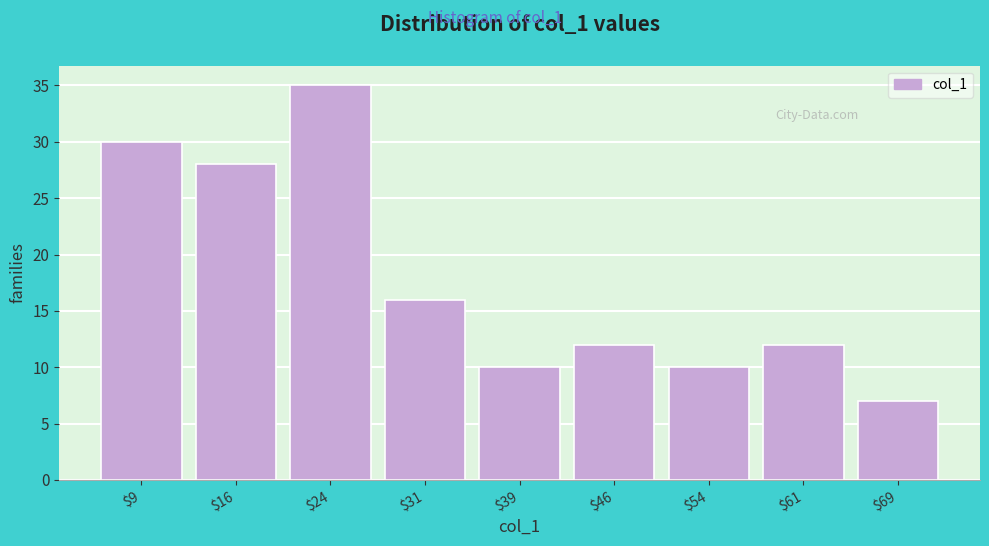

Reading left to right, transcribe all the data shown in this chart.

30	28	35	16	10	12	10	12	7